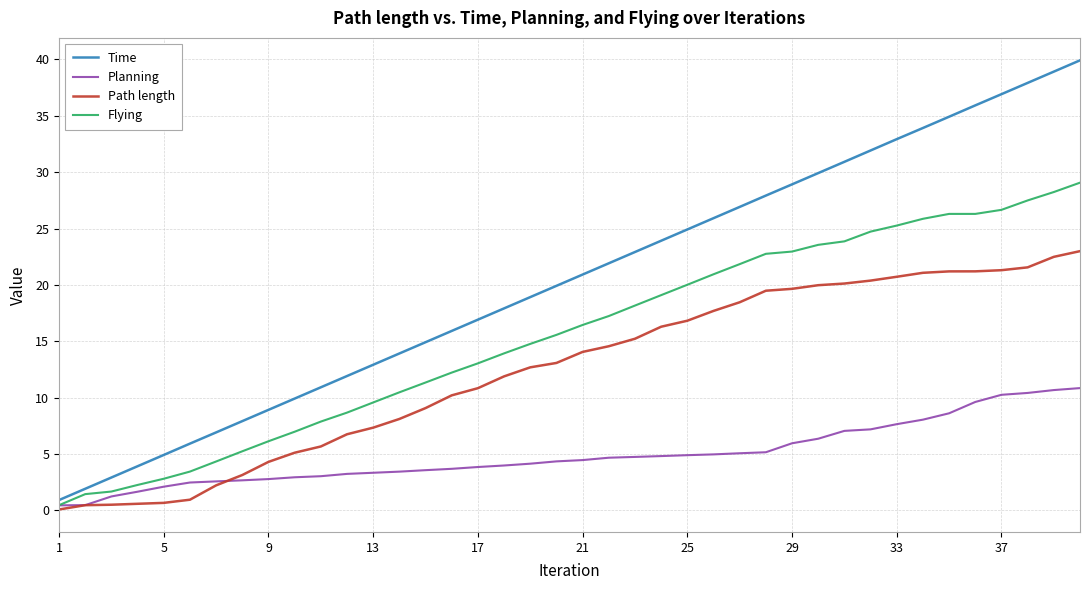

List the series in order of their peak value, lowest first.

Planning, Path length, Flying, Time